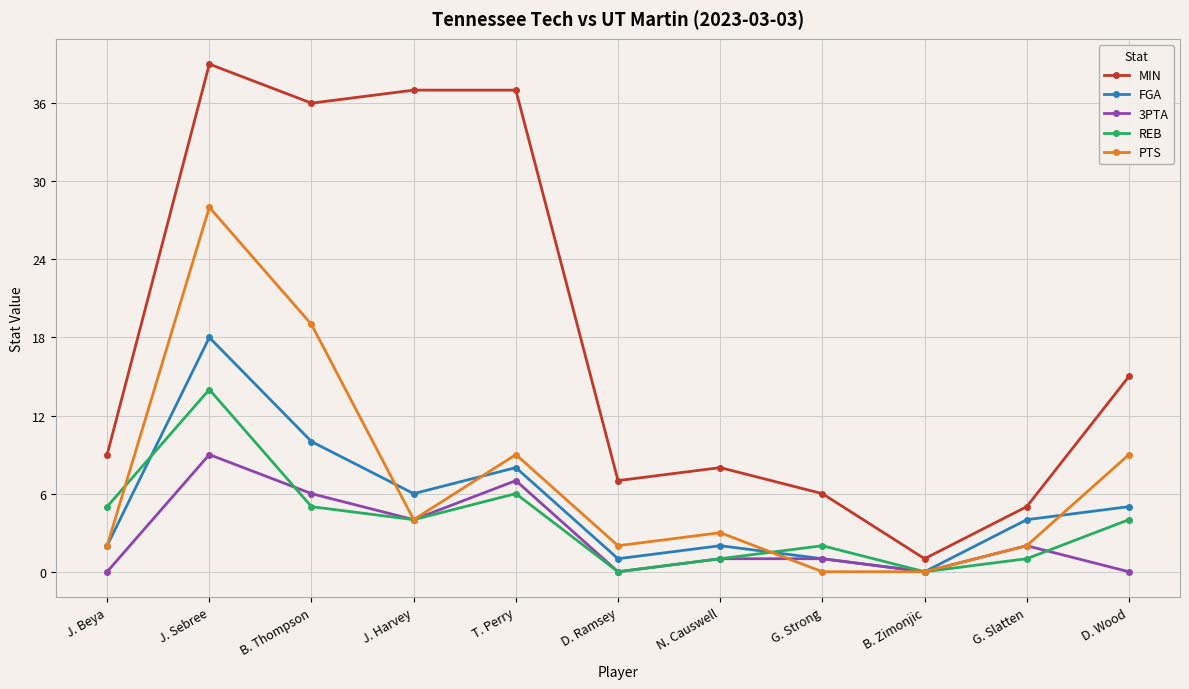

What is the sum of the MIN values at B. Thompson and J. Harvey?

73